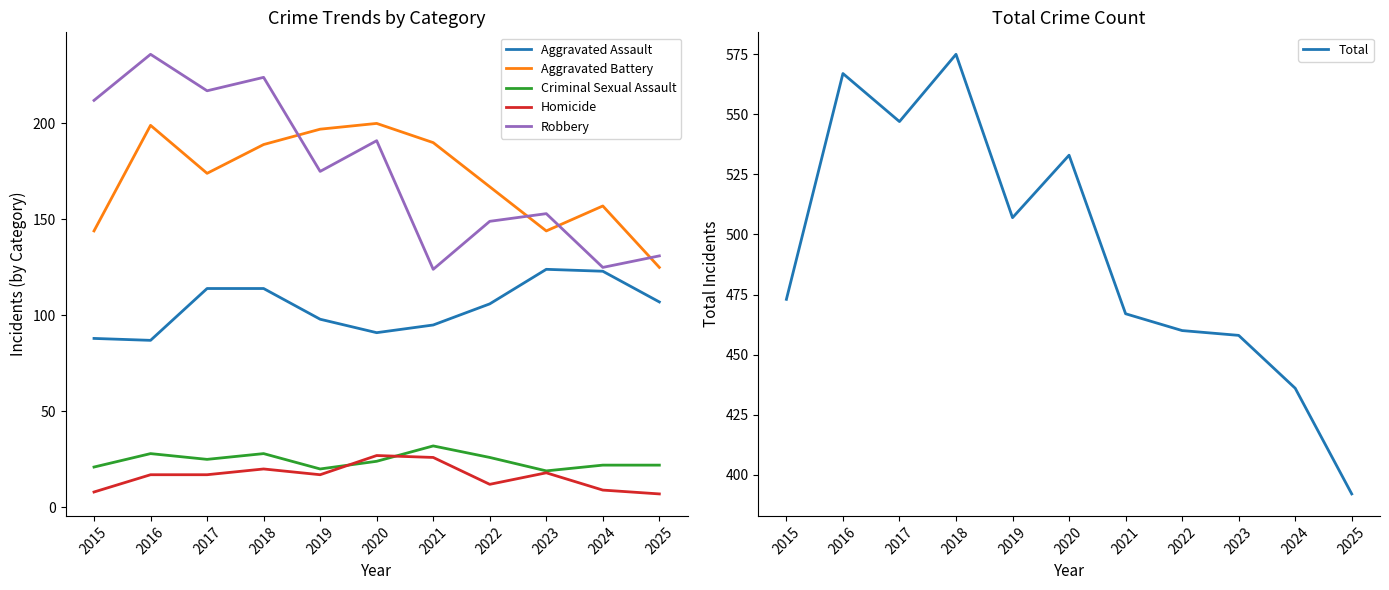

At which category does Total reach its first local valley?

2017